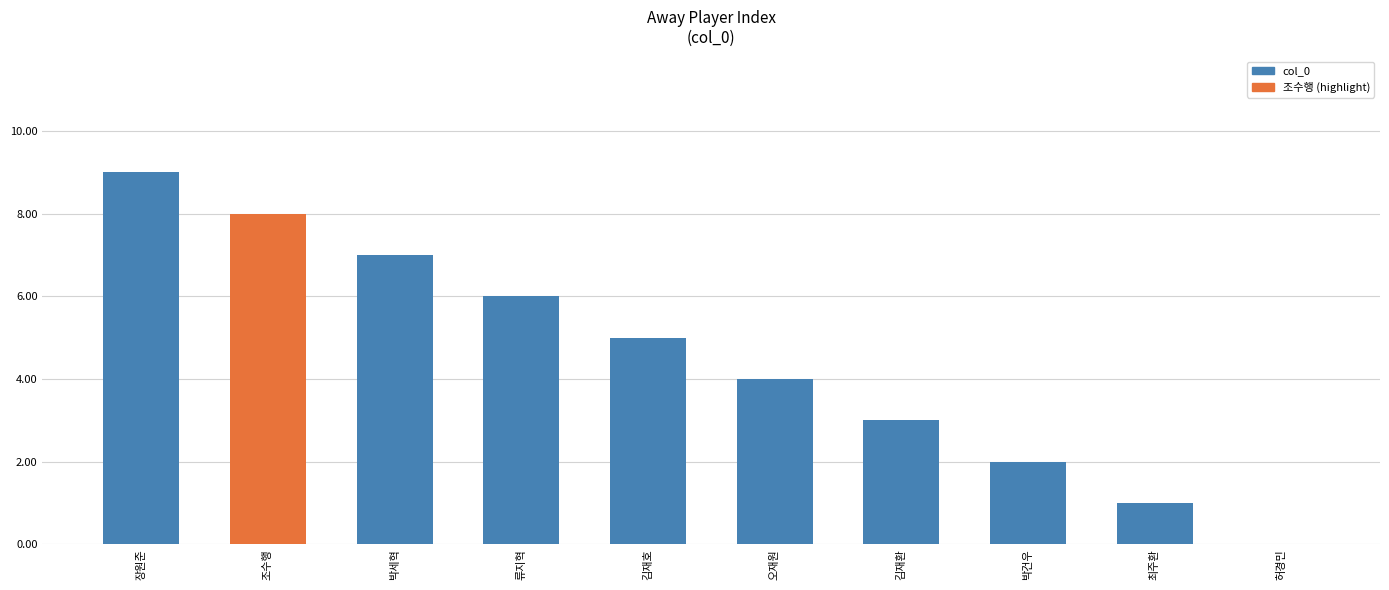

What is the sum of the values at 류지혁 and 김재호?

11